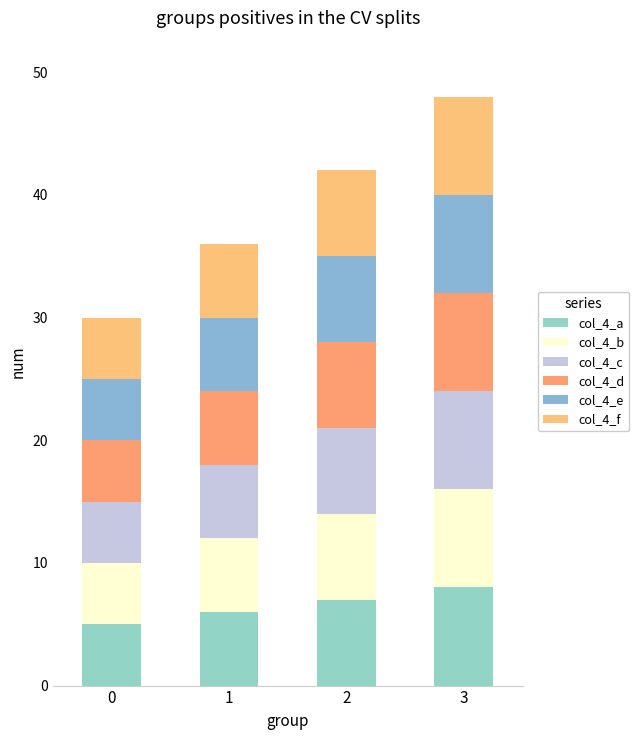

What is the total value across all series at 1?

36